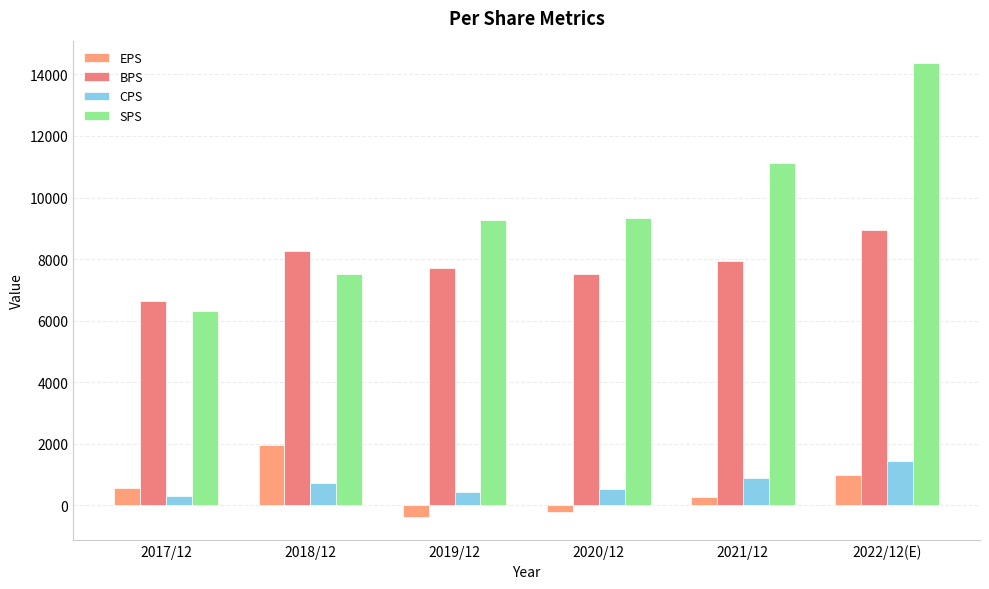

How many data points does each series have?

6